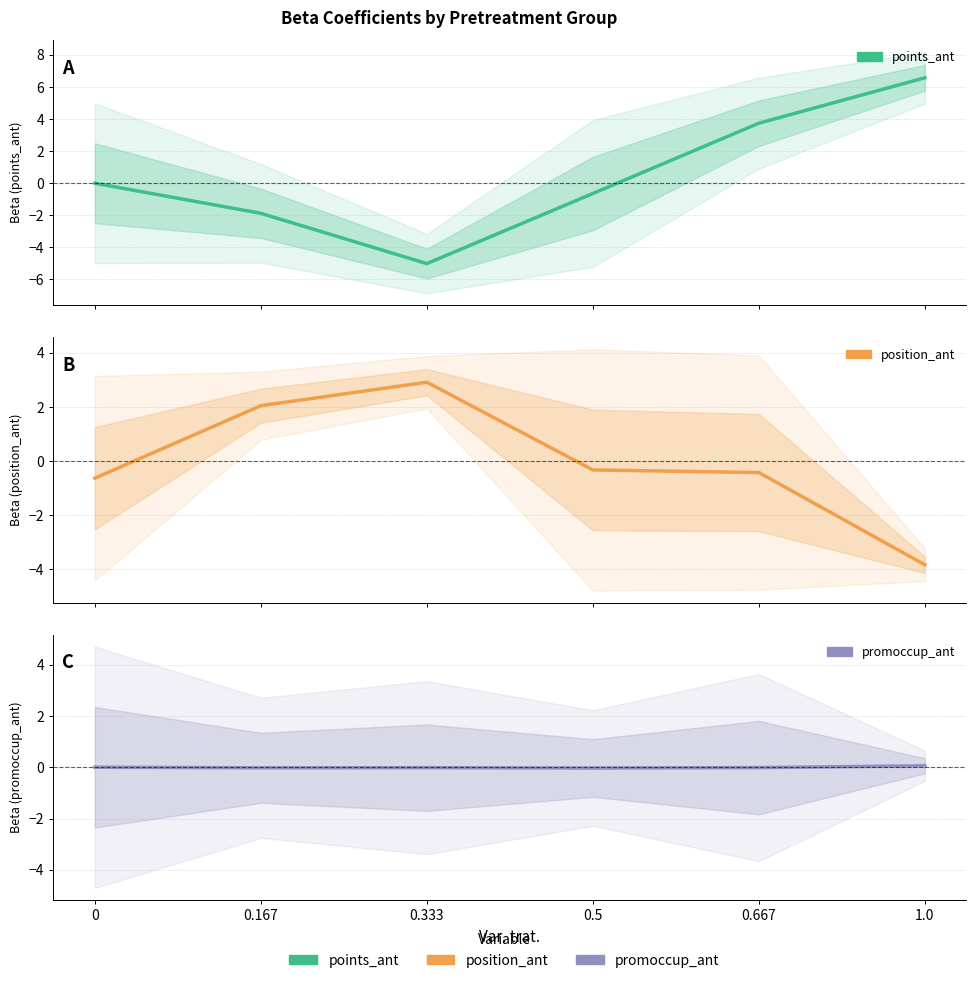

Rank the categories by position_ant value from lowest to highest.

1.0, 0, 0.667, 0.5, 0.167, 0.333